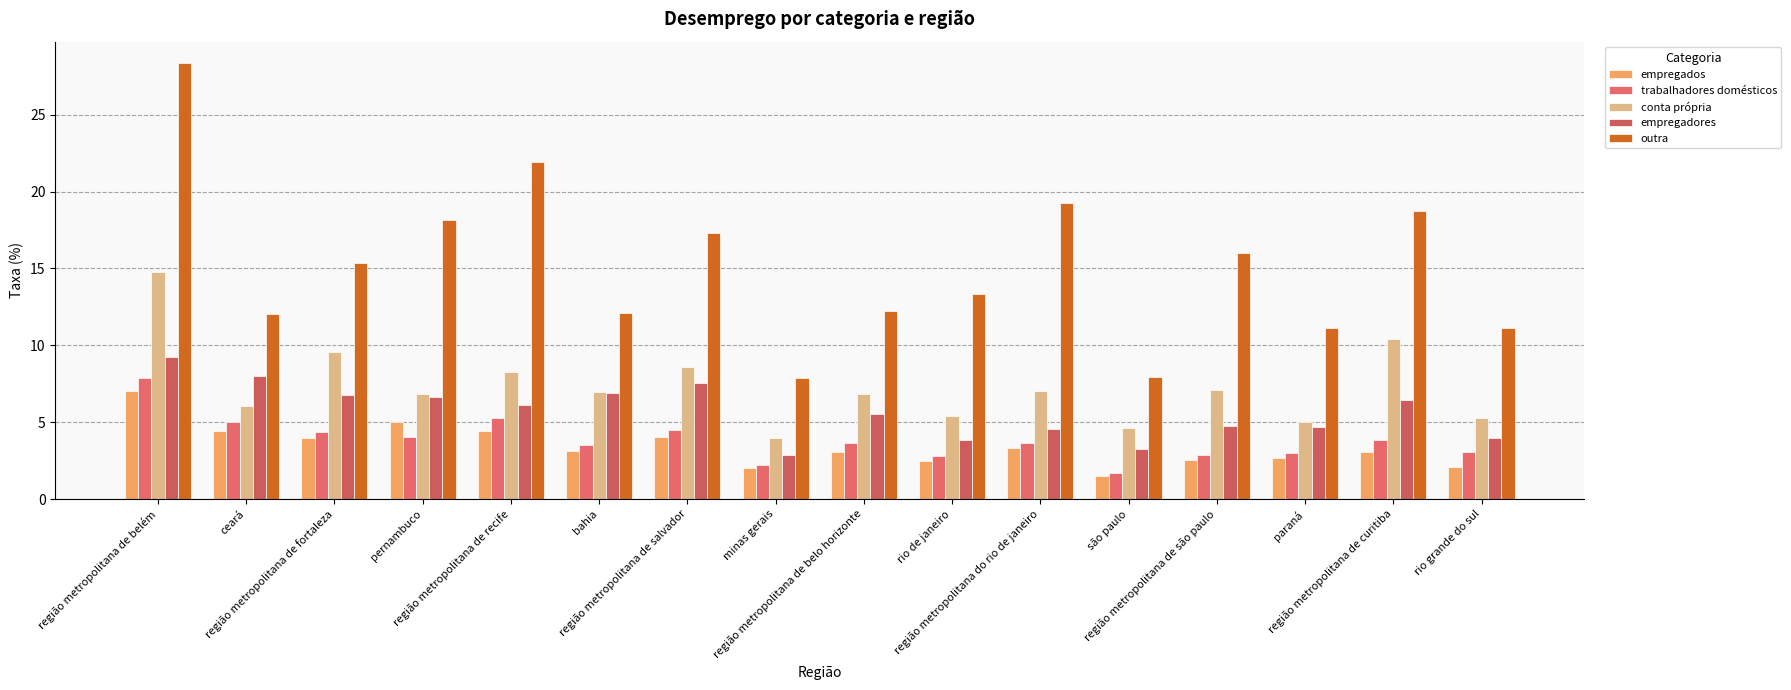

What is the sum of the empregados values at paraná and ceará?

7.1